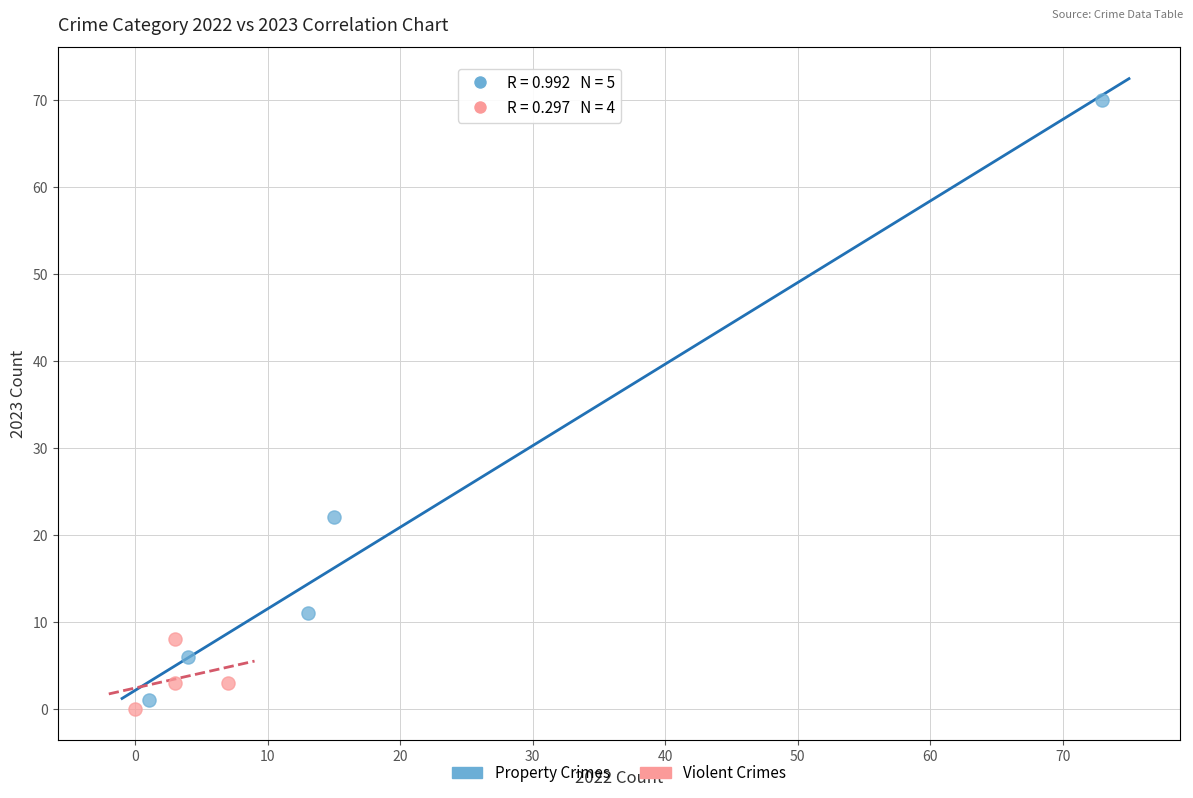

Which series contains the highest Y value?

Property Crimes